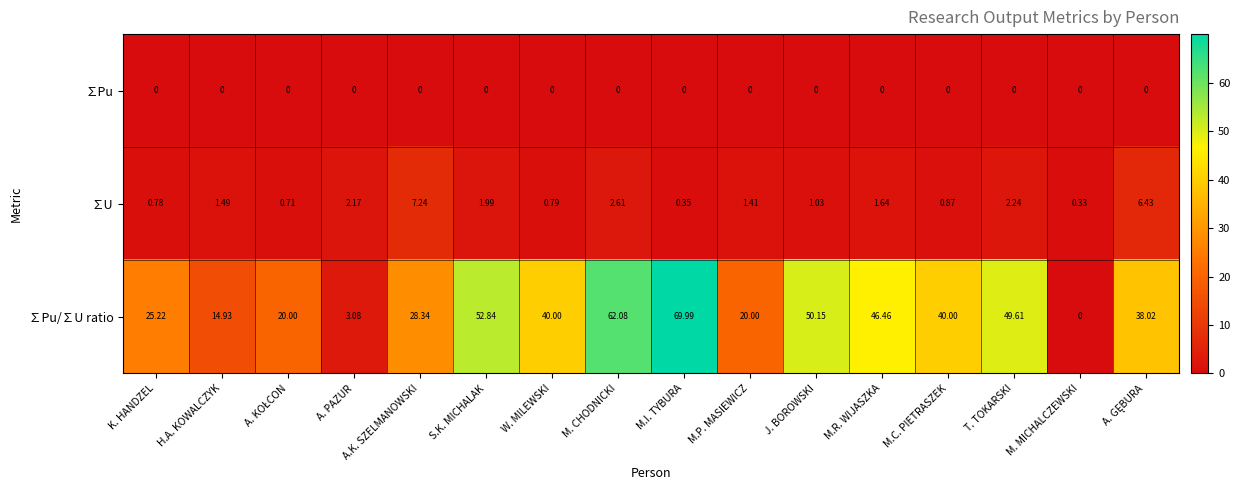

At which category is the sum across all series the highest?

M.I. TYBURA